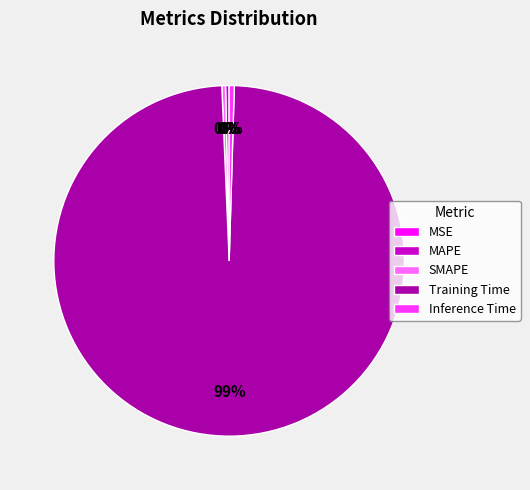

True or false: Inference Time accounts for 15% of the total.

False